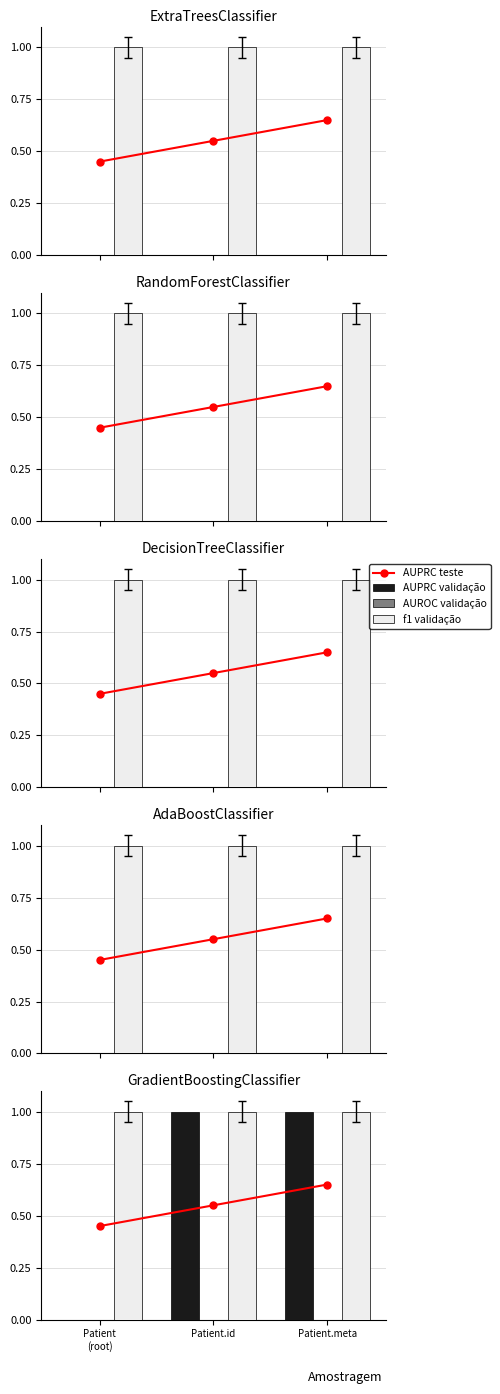

Between Patient.meta and Patient.id, which is larger?

Patient.meta